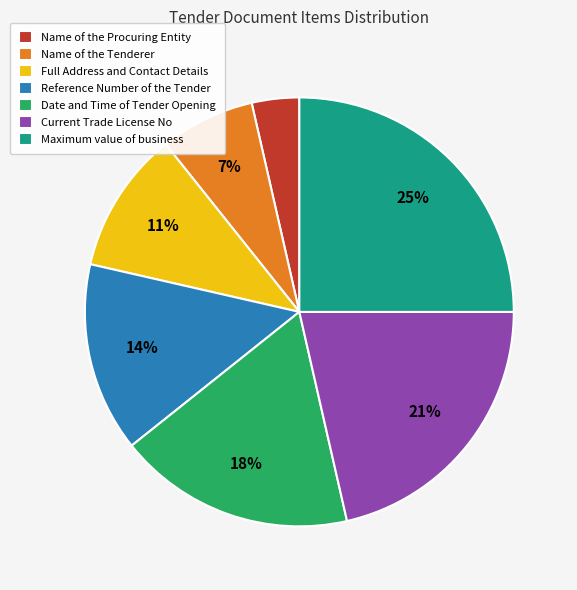

The Current Trade License No slice represents 21% of the pie. True or false?

True